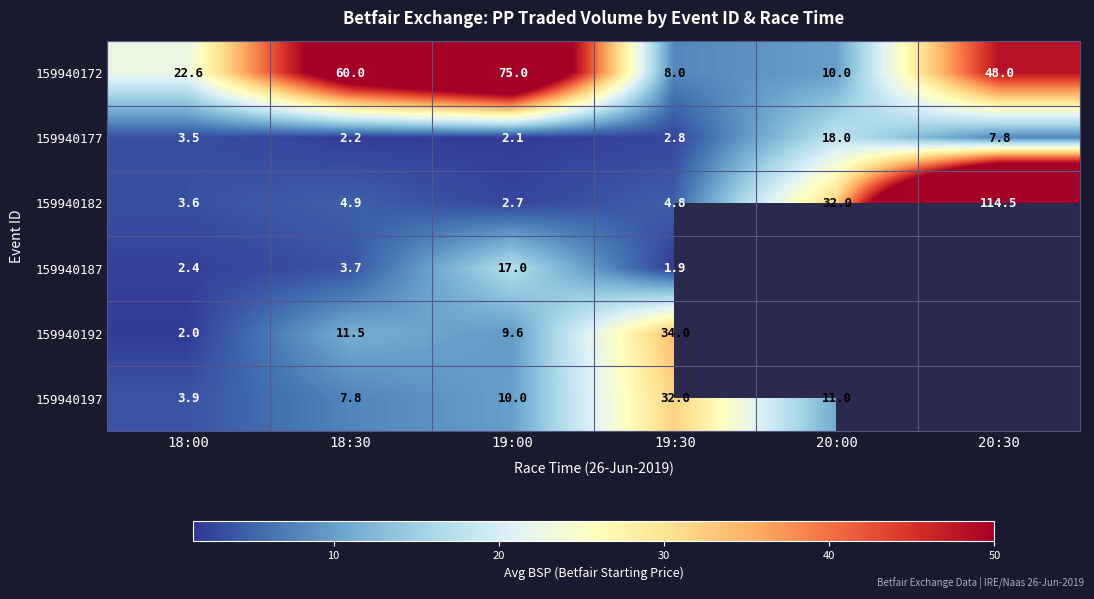

Between 18:00 and 20:30, which is larger?

20:30